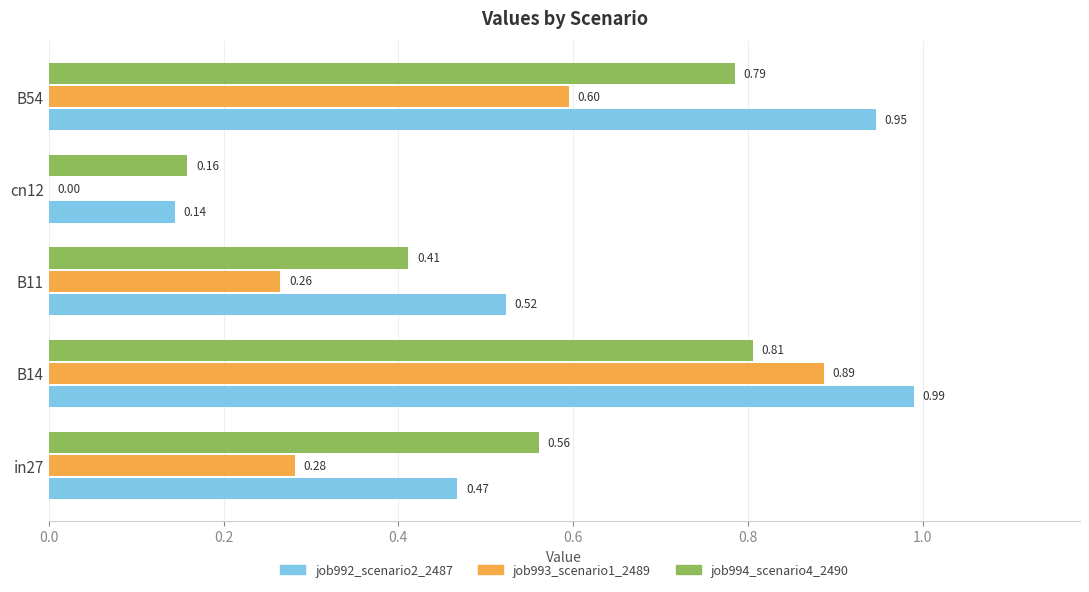

What is the sum of all job993_scenario1_2489 values?

2.0